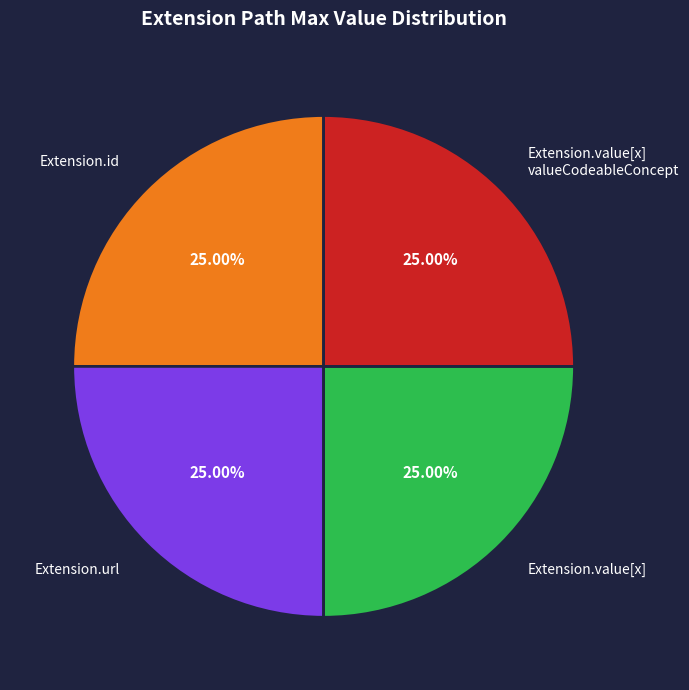

Is there any slice that represents more than half of the pie?

No